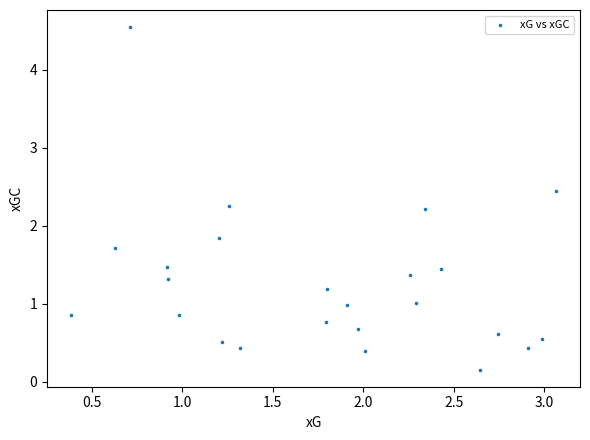

What is the range of Y values (max minus min)?

4.4